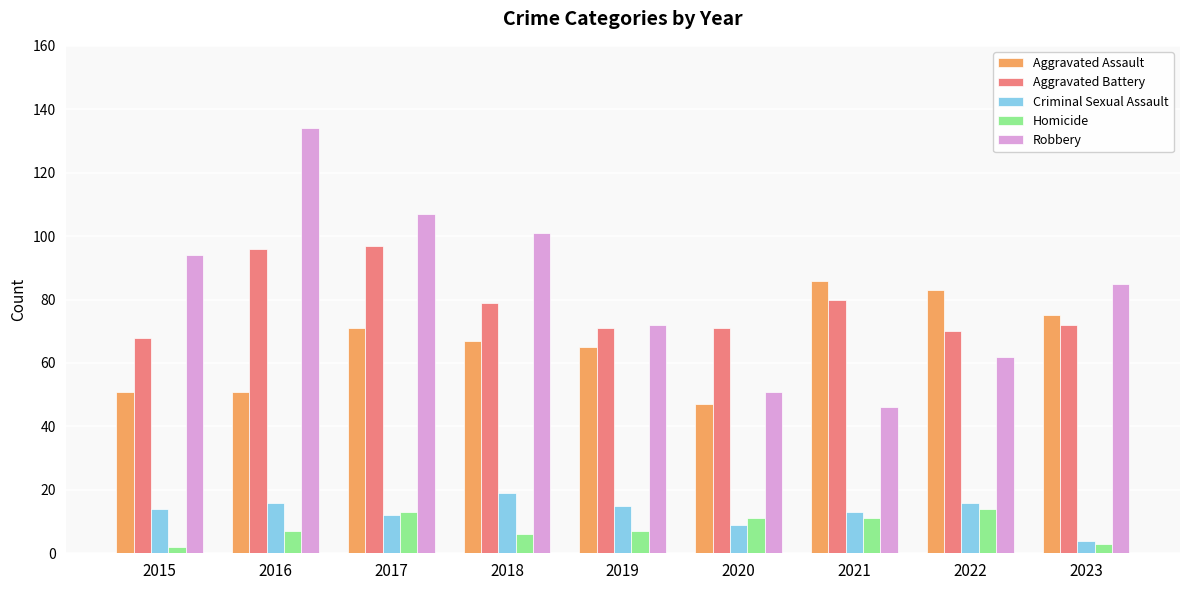

Which series has the largest range (max minus min)?

Robbery